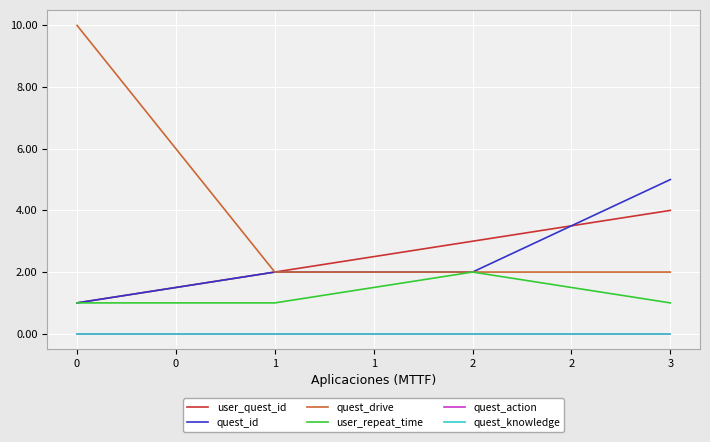

Is this an area chart (filled region under the line)?

No